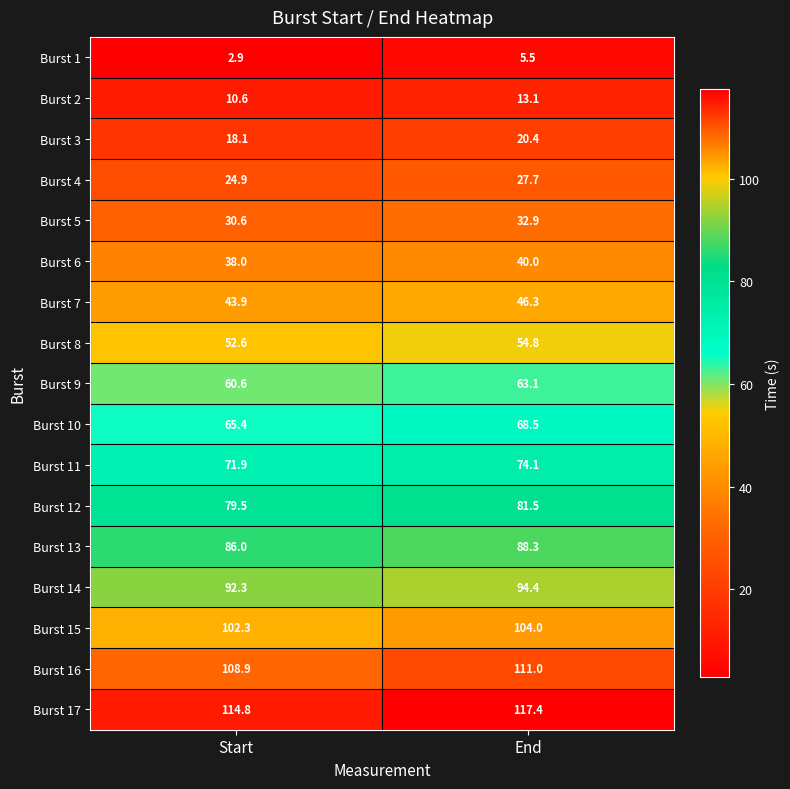

Which category has the lowest value across all series?

Start